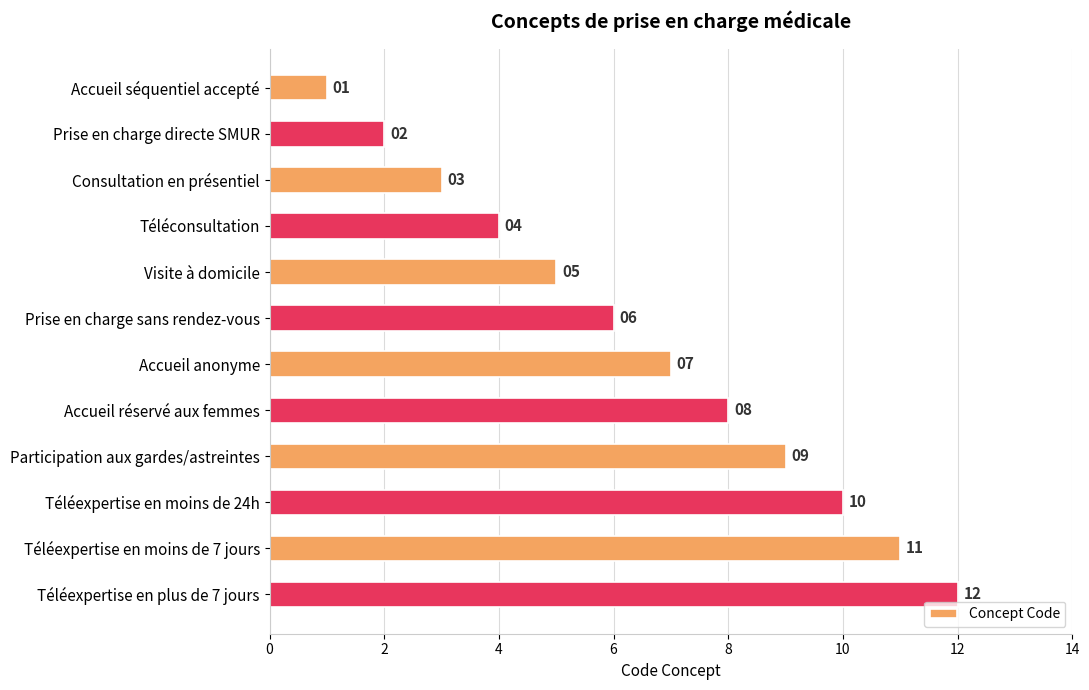

What position from the bottom is Consultation en présentiel?

10